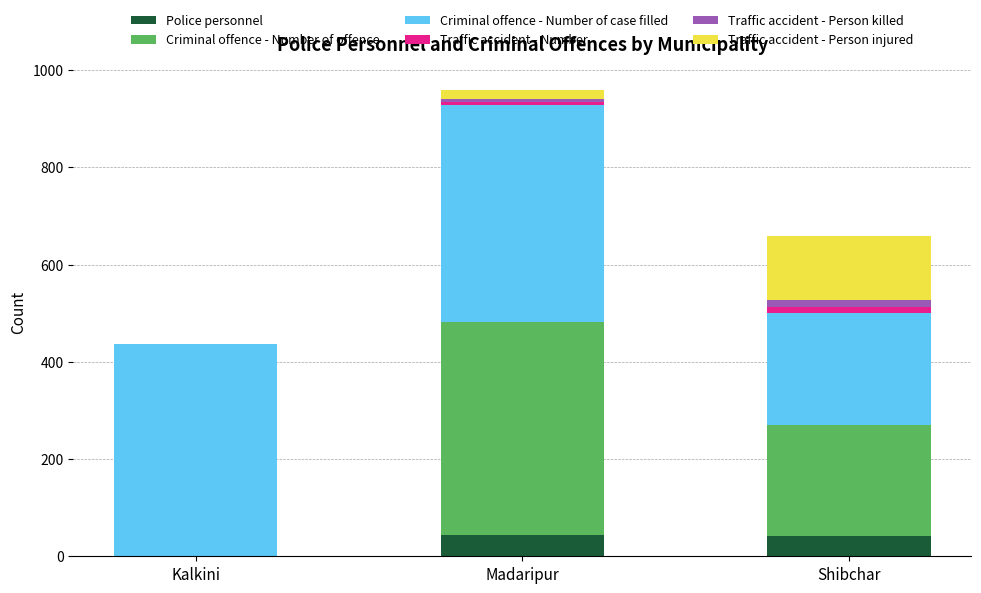

At which category is the sum across all series the highest?

Madaripur